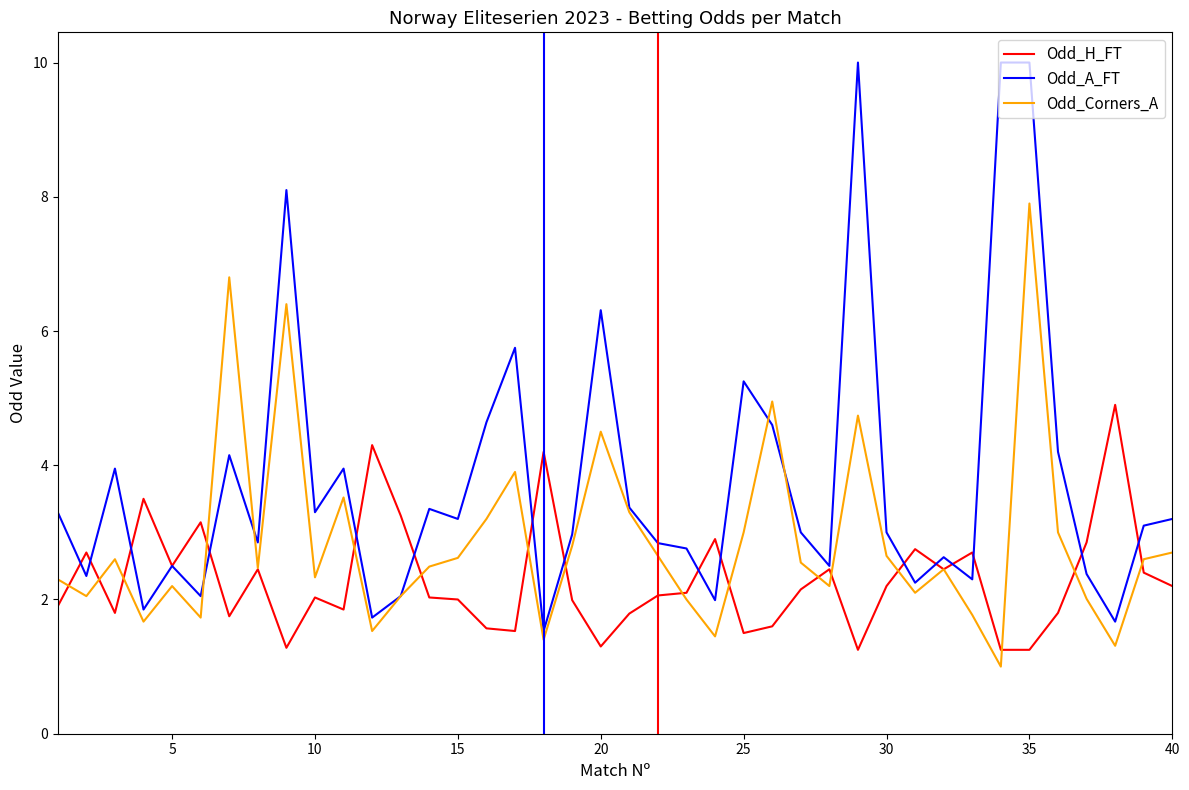

Which series has the largest range (max minus min)?

Odd_A_FT